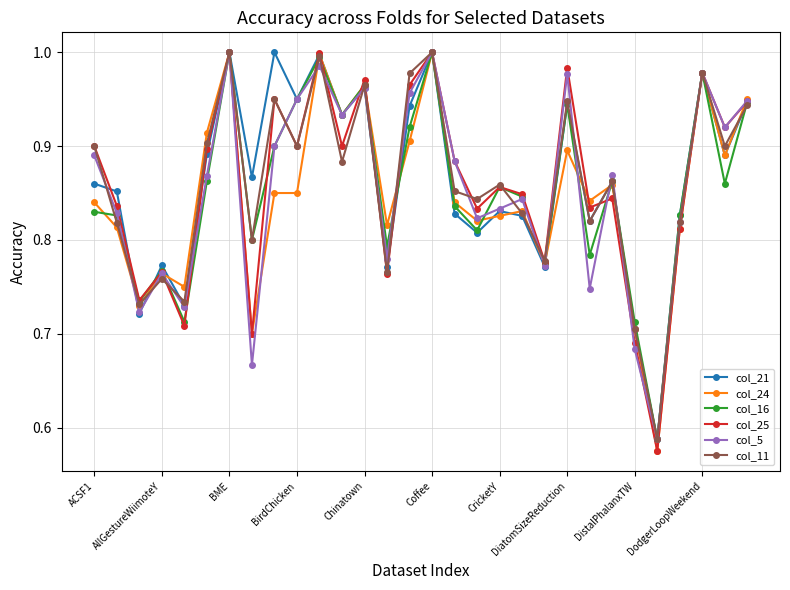

True or false: col_21 has more than 0 points higher than both neighbors.

True